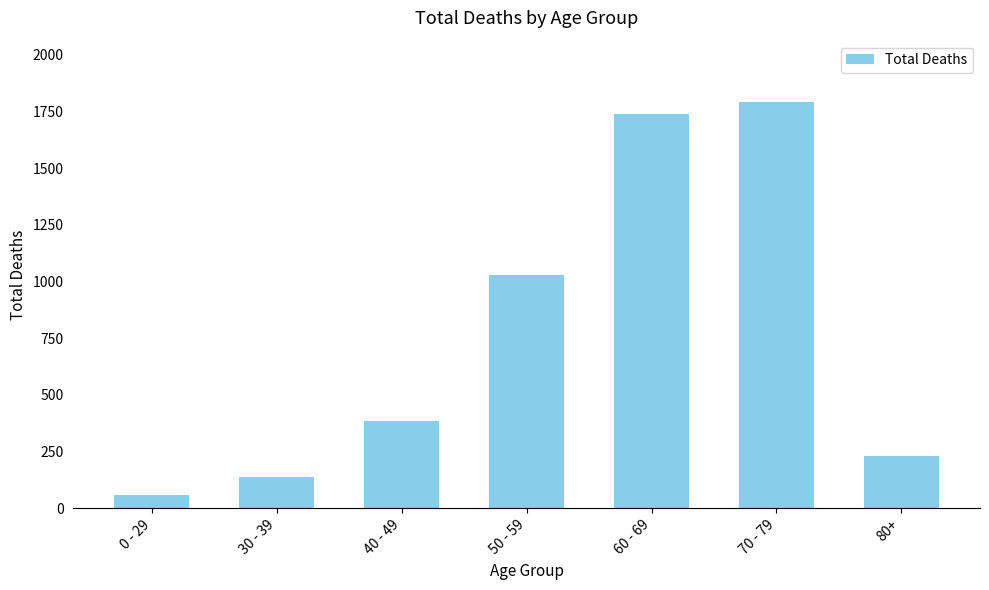

What is the sum of the values at 30 - 39 and 0 - 29?

193